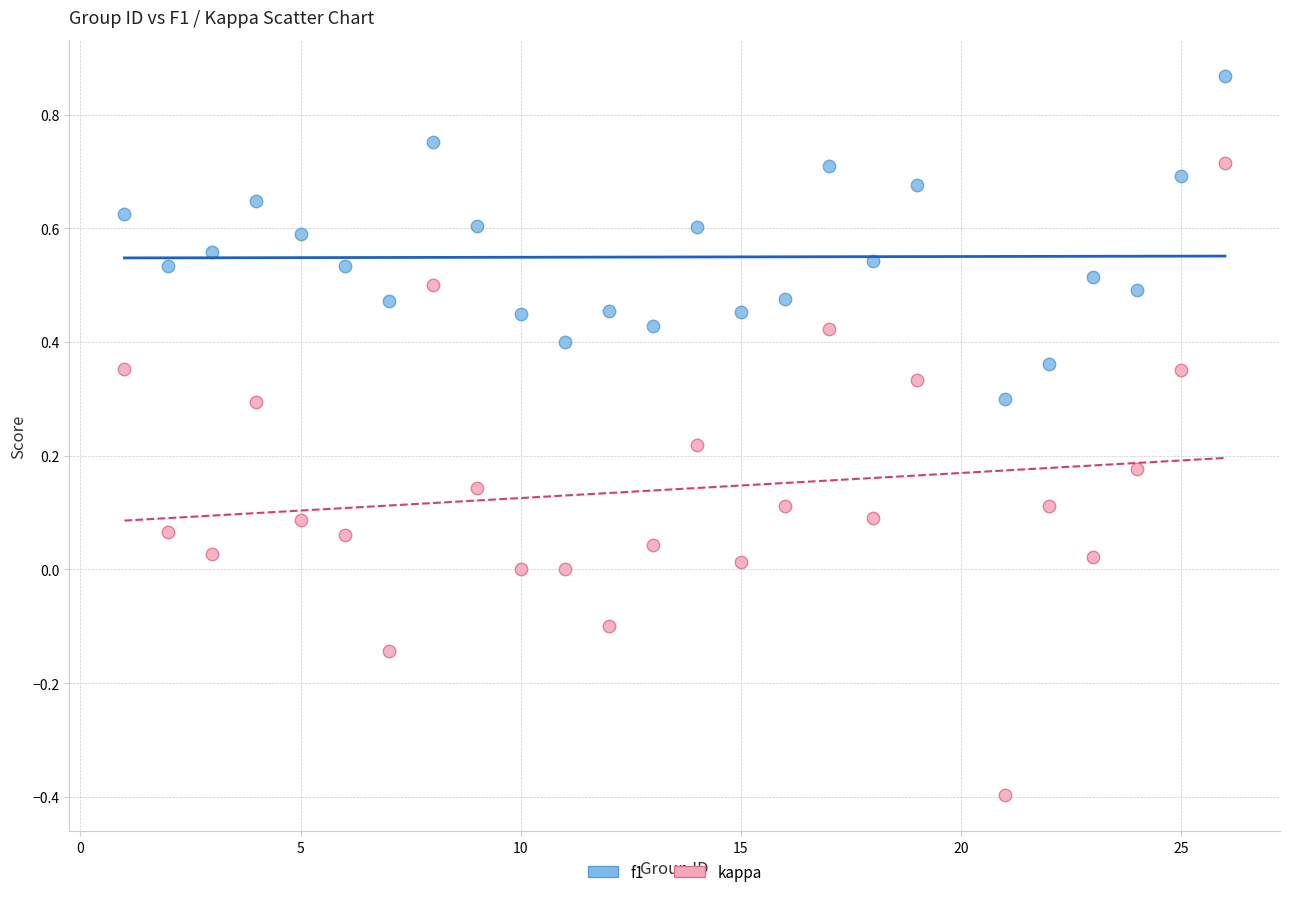

Which series contains the highest Y value?

f1